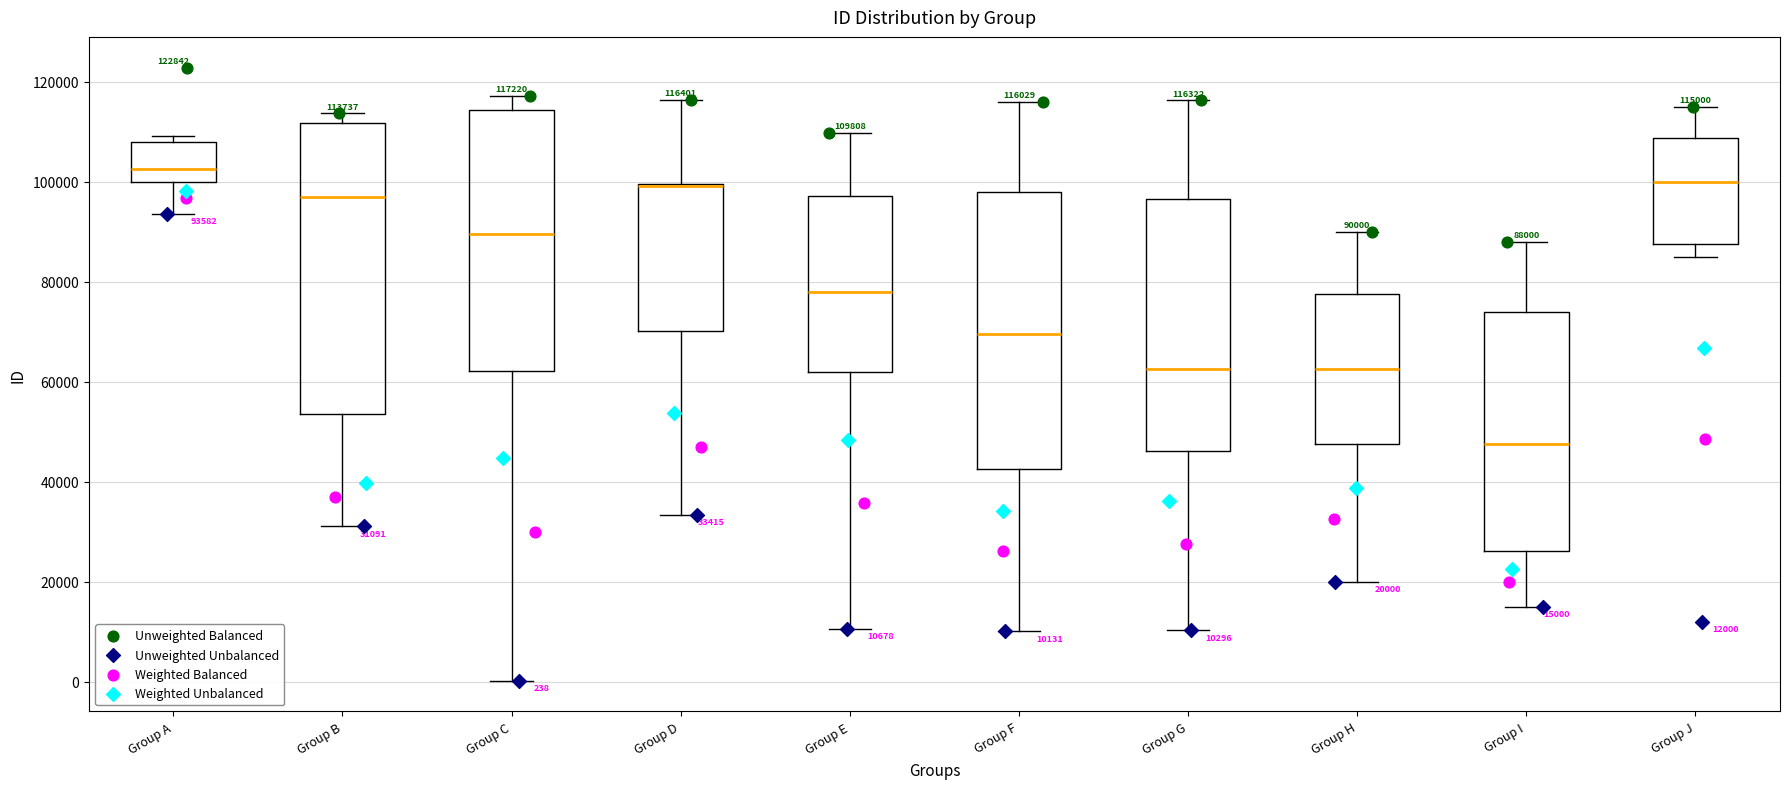

Comparing the boxes themselves (not the whiskers), which one is the tallest?

Group B